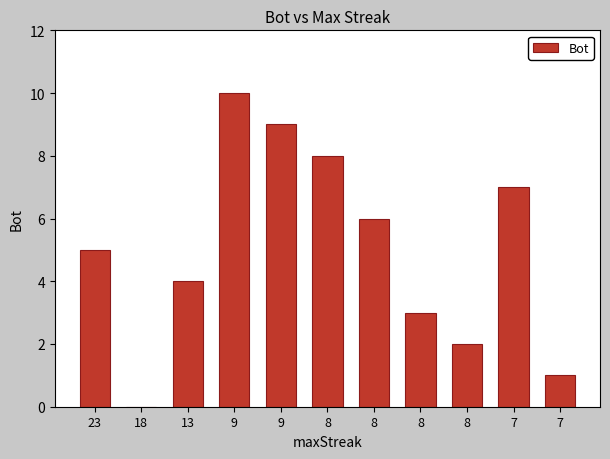

What is the maximum value shown in the chart?

10